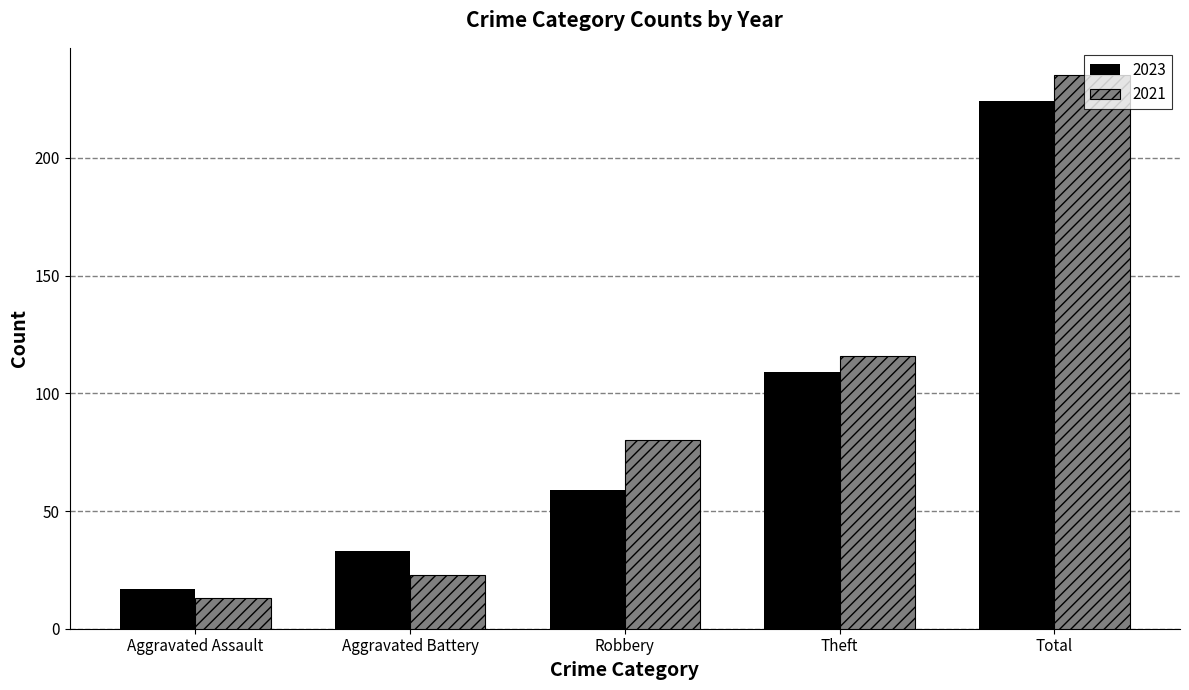

Rank the categories by 2023 value from highest to lowest.

Total, Theft, Robbery, Aggravated Battery, Aggravated Assault